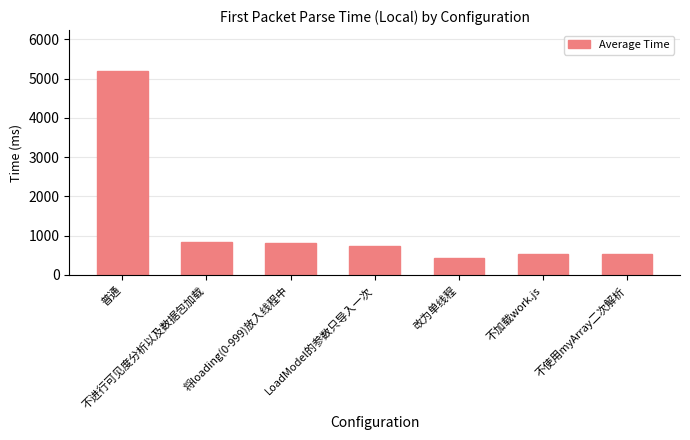

Which has a higher value, LoadModel的参数只导入一次 or 将loading(0-999)放入线程中?

将loading(0-999)放入线程中